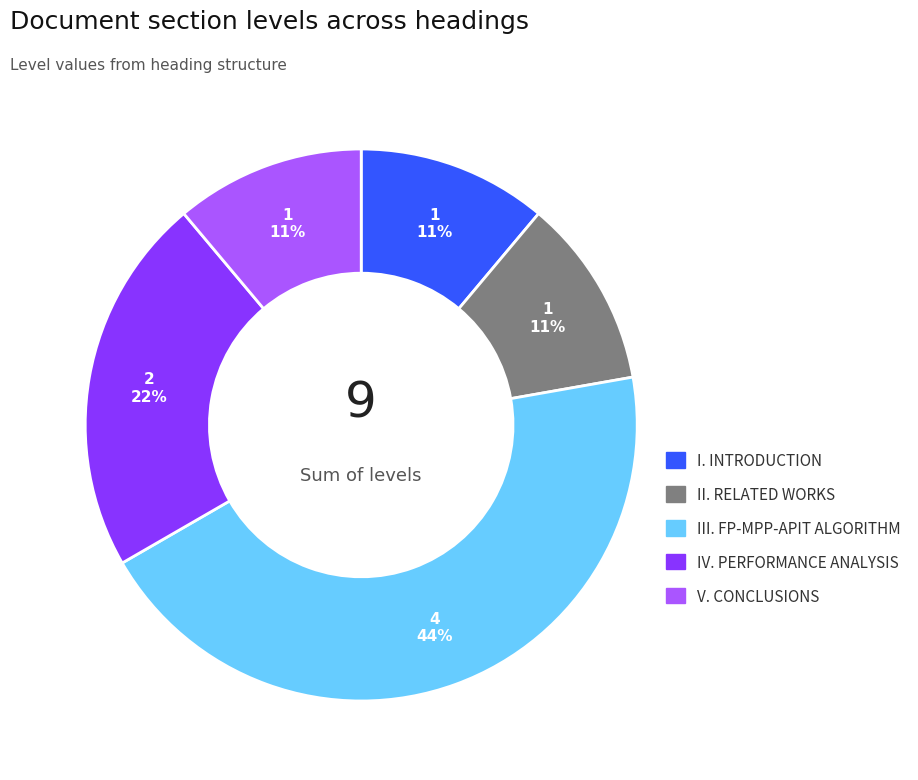

True or false: I. INTRODUCTION accounts for 4% of the total.

False